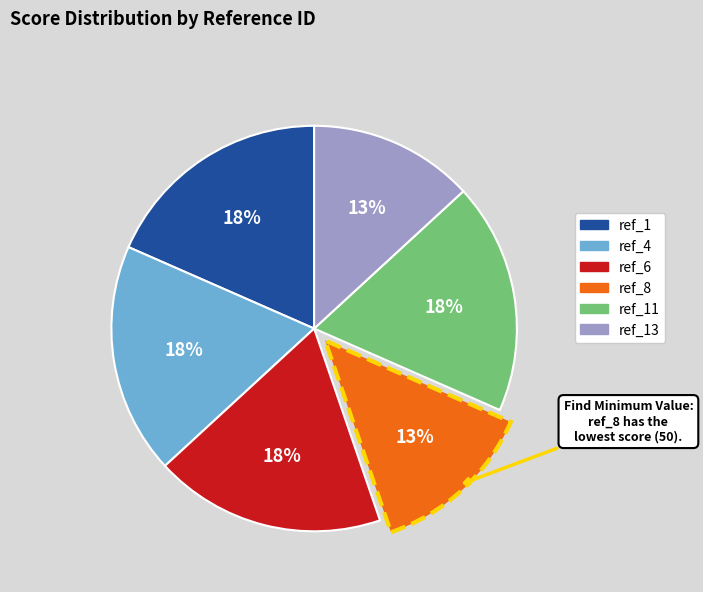

To the nearest percent, what is the average slice percentage?

17%